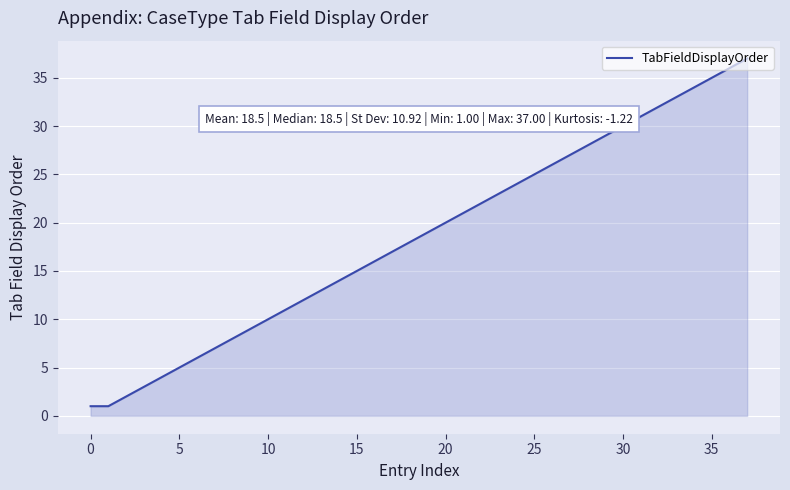

What is the greatest value displayed?

37